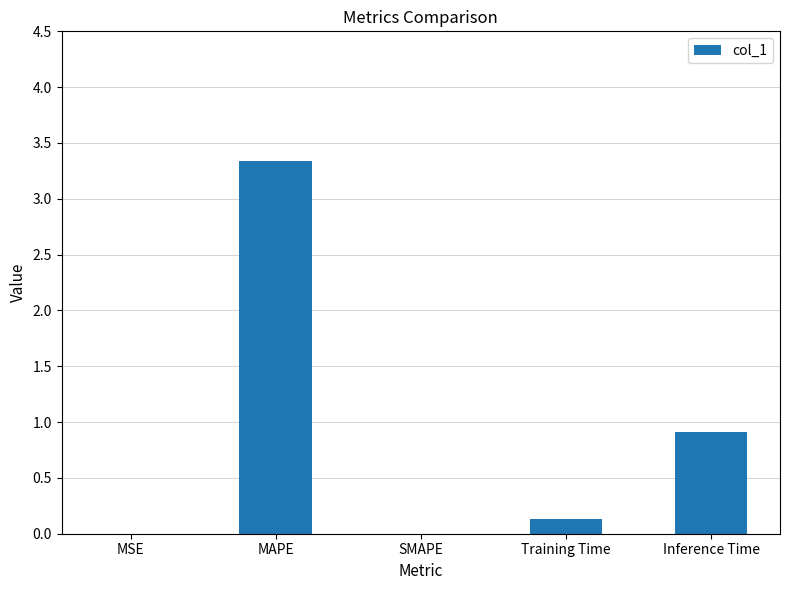

The chart shows a value of 0.0 at SMAPE. True or false?

True